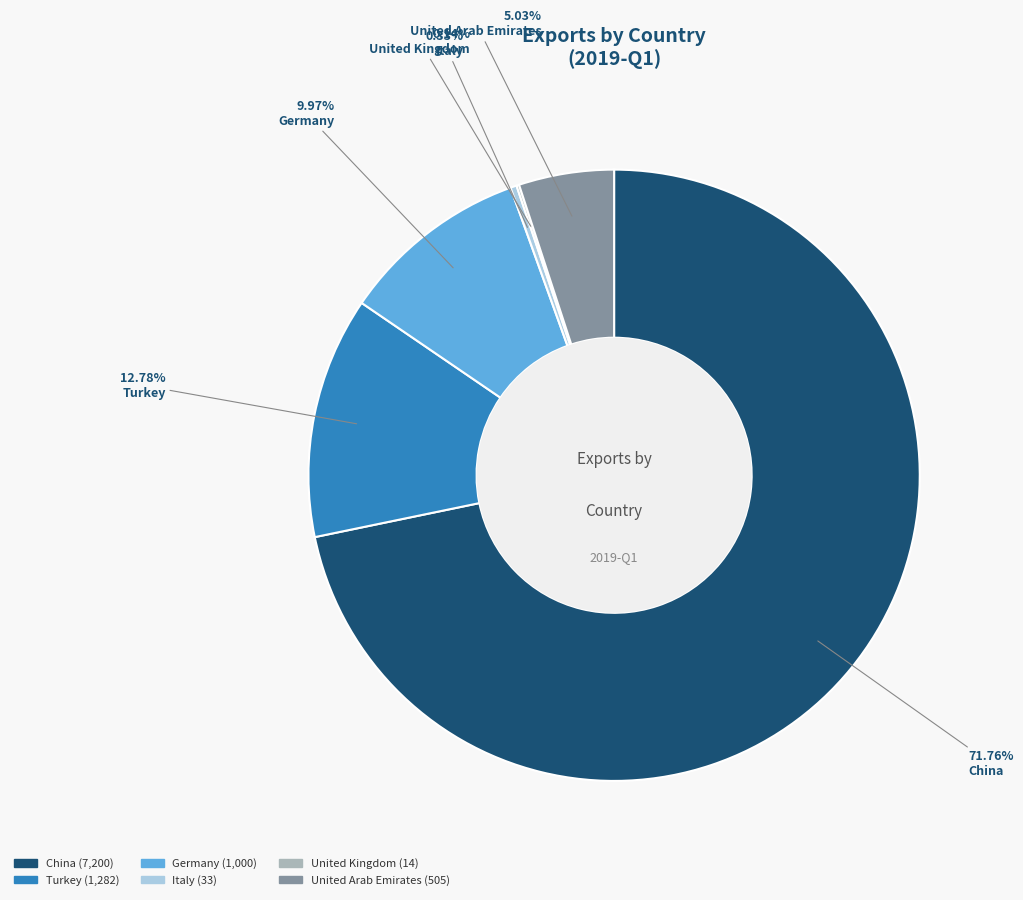

Is there a majority slice in this chart?

Yes